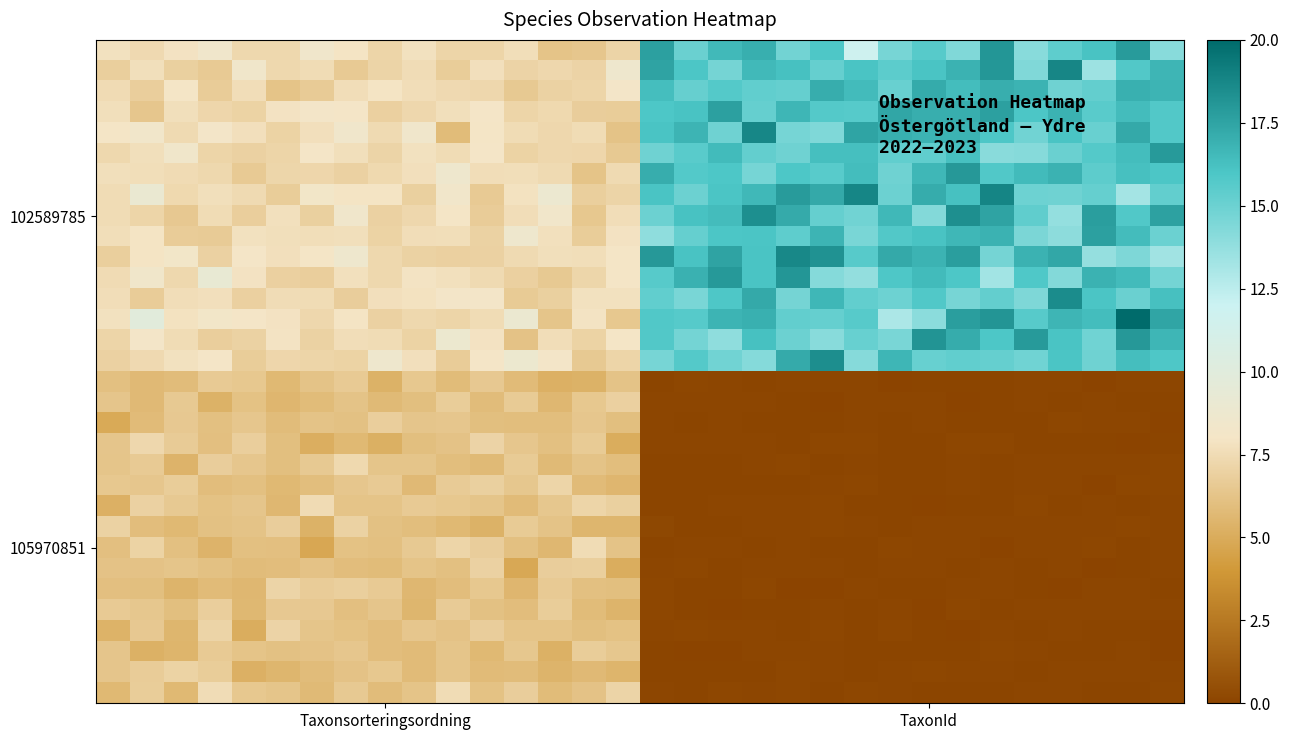

What is the greatest value displayed?

20.0